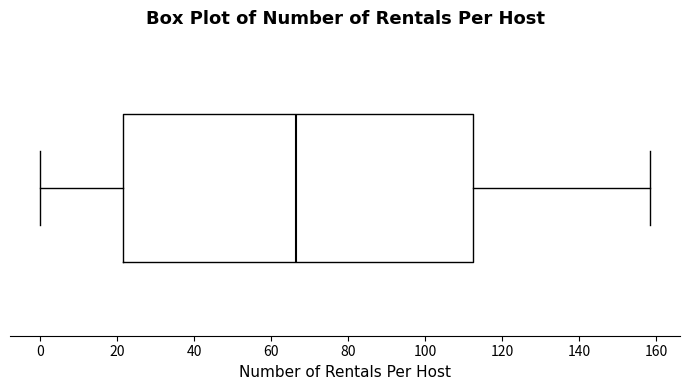

Where does the right whisker of the box end on the x-axis? The values are not printed on the chart, so give them approximately, as read against the axis.

158